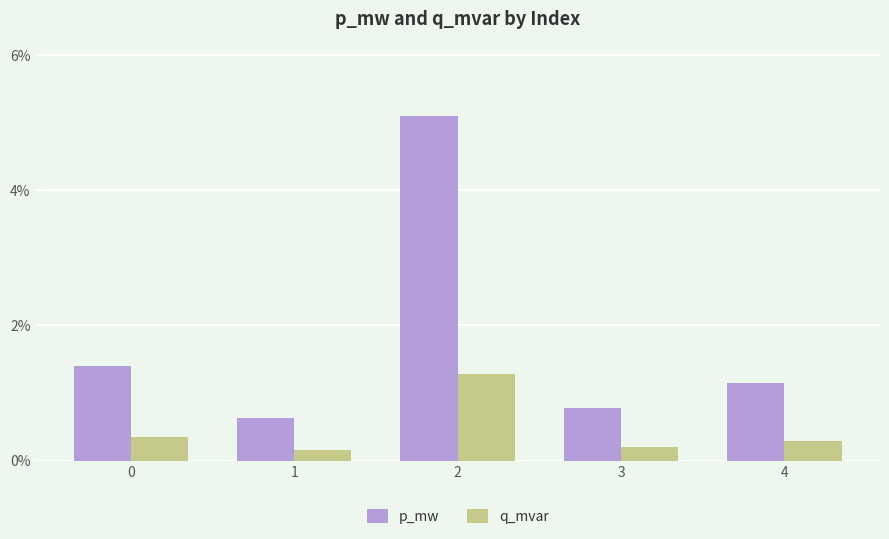

How many p_mw values are between 0 and 1?

5